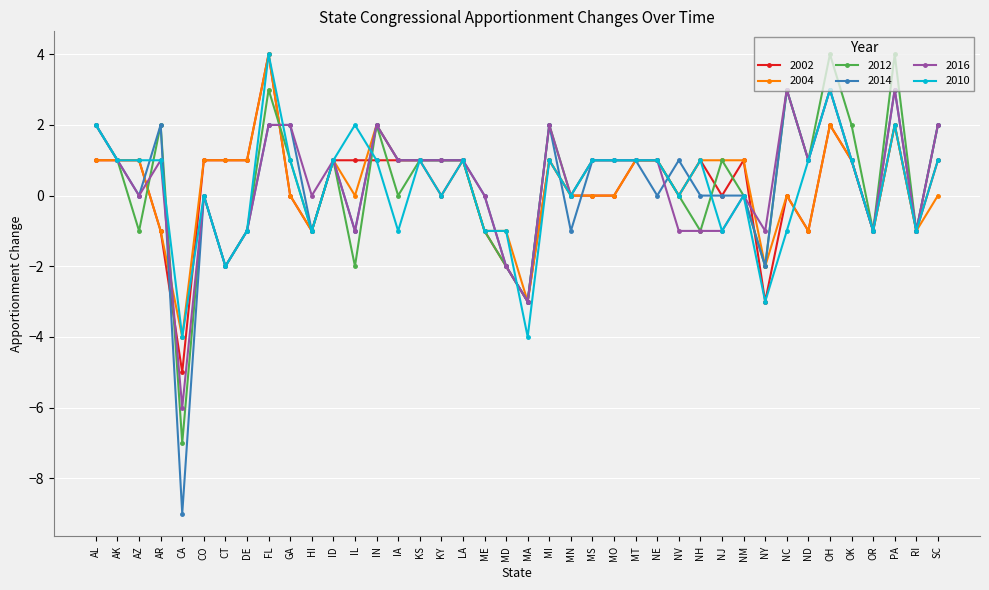

What is the label of the 28th point from the left?

NV